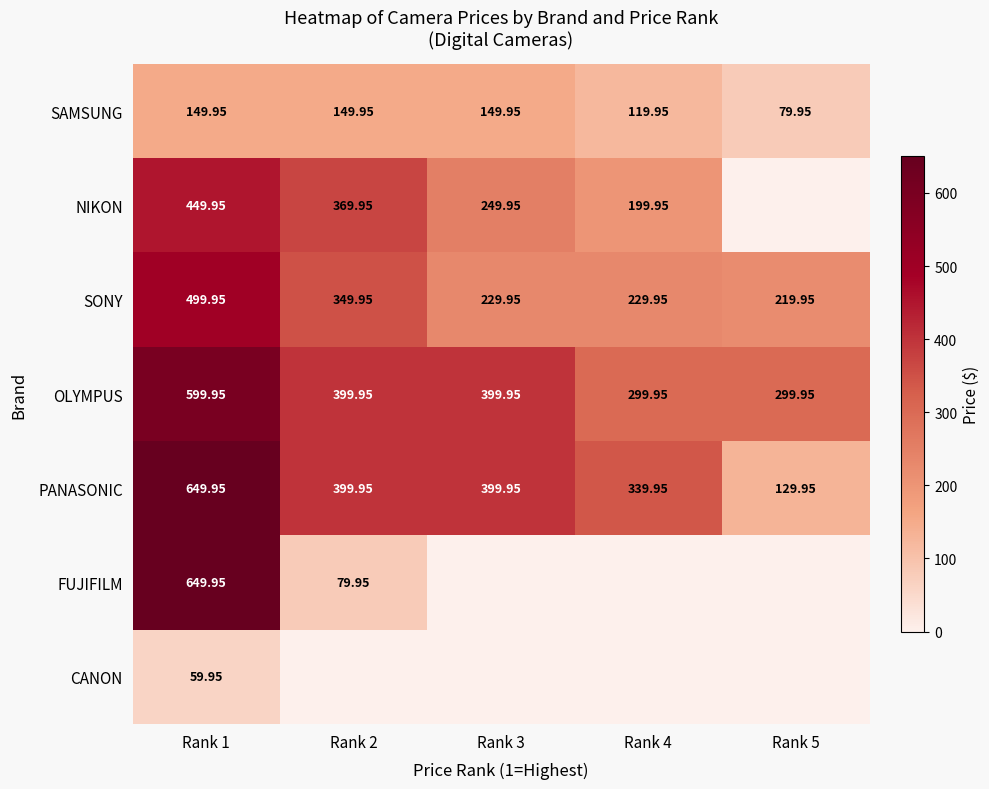

What is the difference between the second highest and second lowest values in the SONY series?

120.0